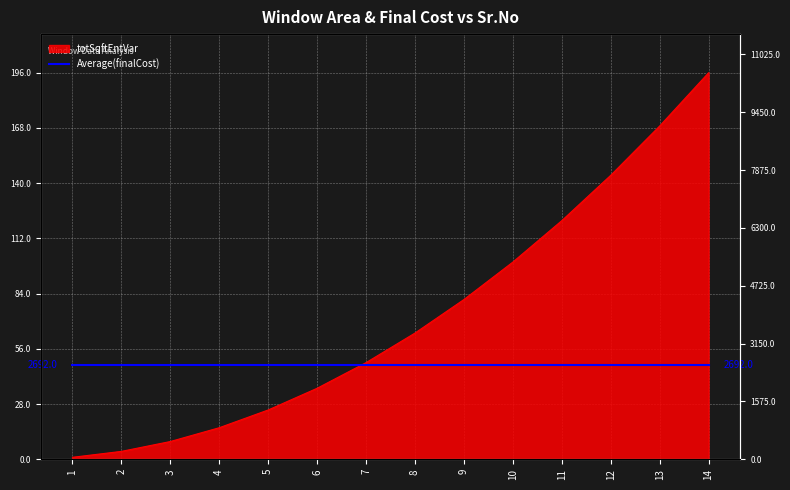

Read the finalCost value at 9, to the nearest 50.

2000